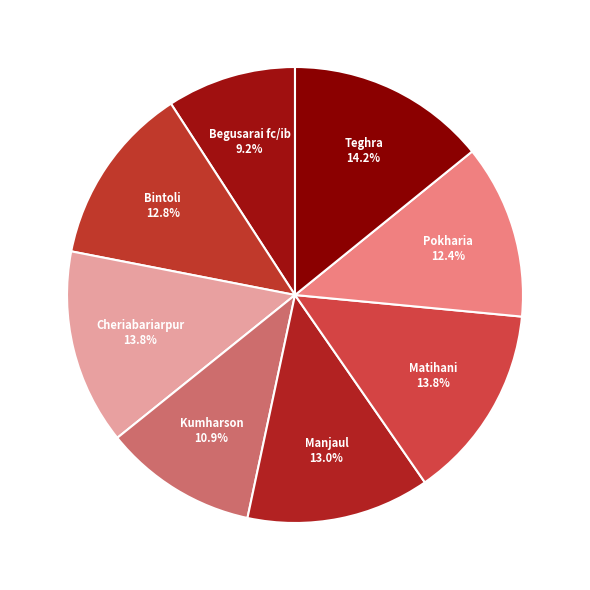

To the nearest percent, what is the difference between the largest and smallest slice percentages?

5%